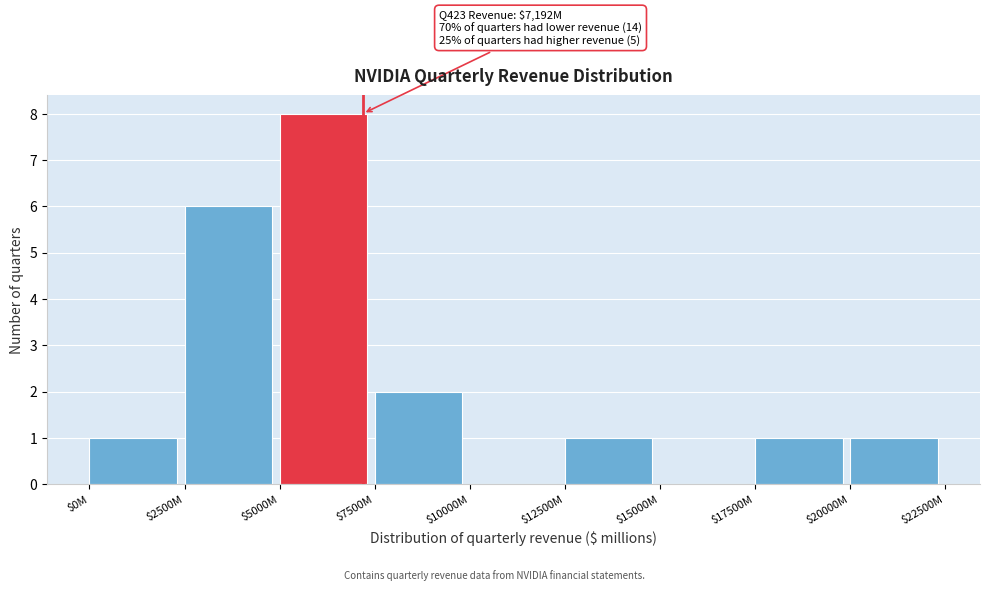

At which category does the chart reach its peak across all series?

$5000M